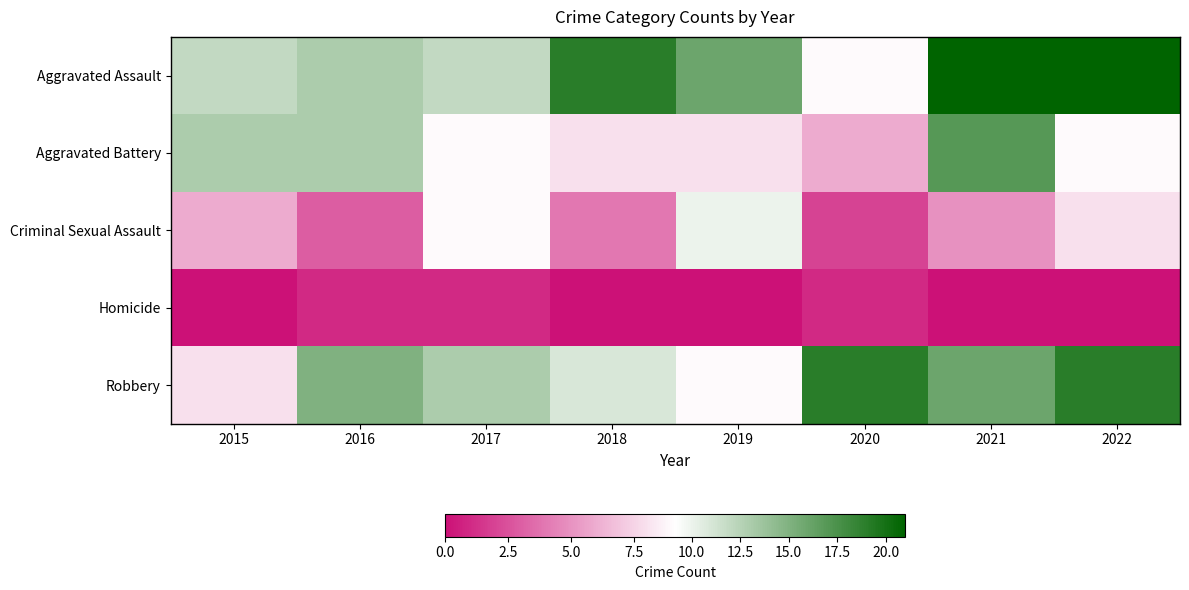

What is the total value across all series at 2022?

57